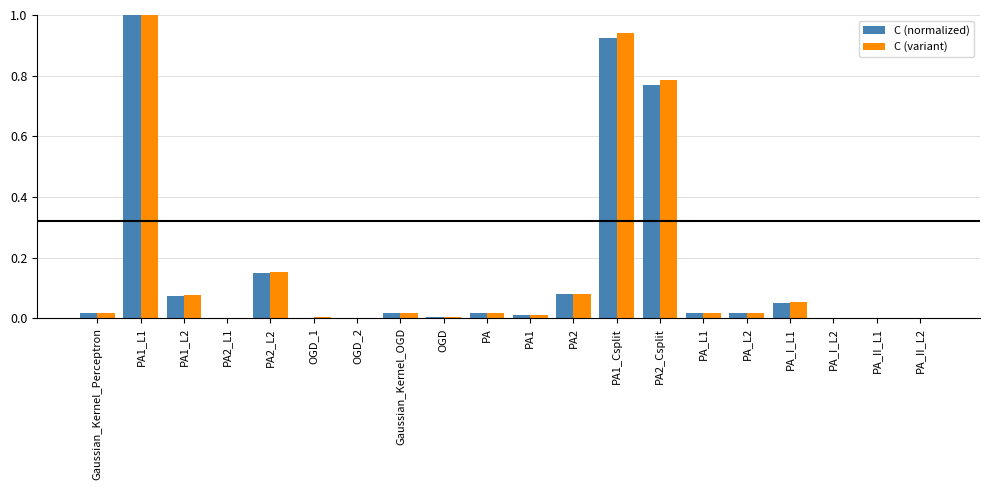

Which series changed the most between PA1_L1 and OGD_1?

C (normalized)